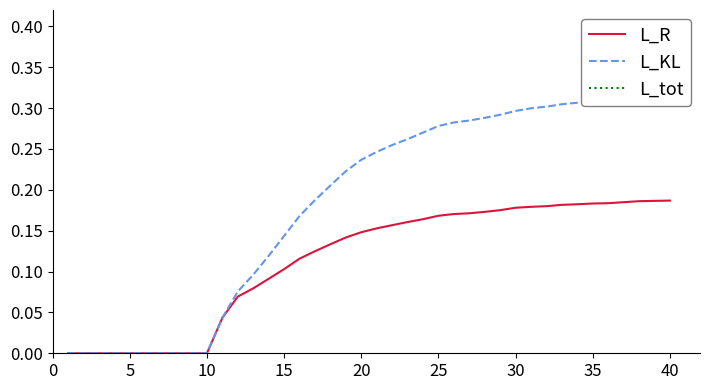

What is the difference between the highest and lowest values at 40?

0.5